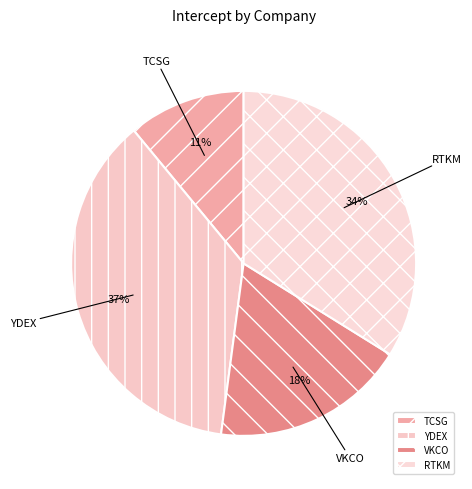

Does YDEX account for over 50% of the chart?

No